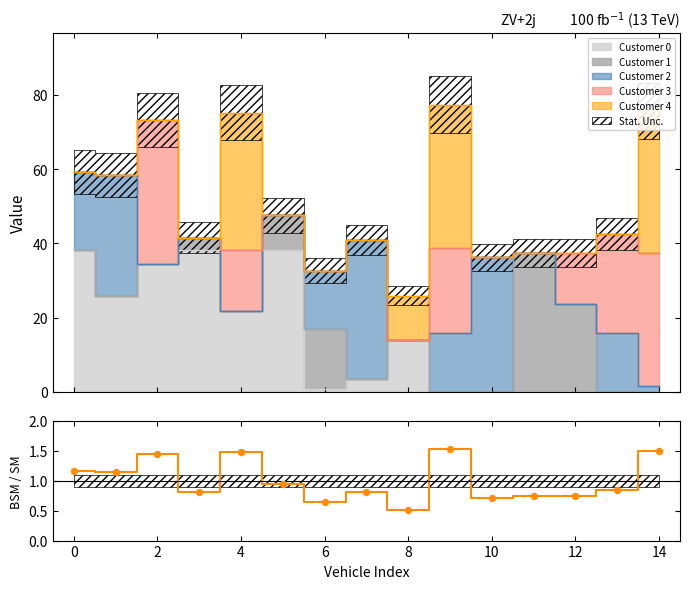

What is the ratio of the value at 13 to the value at 0?

0.7